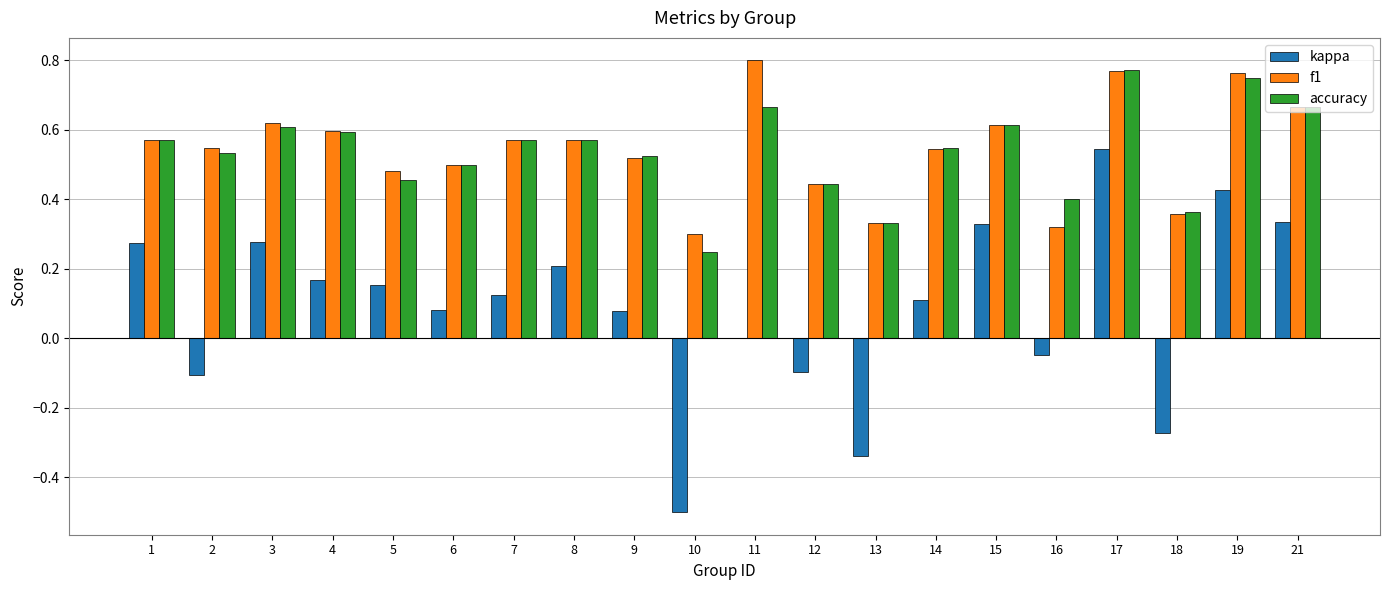

What is the sum of all f1 values?

10.9